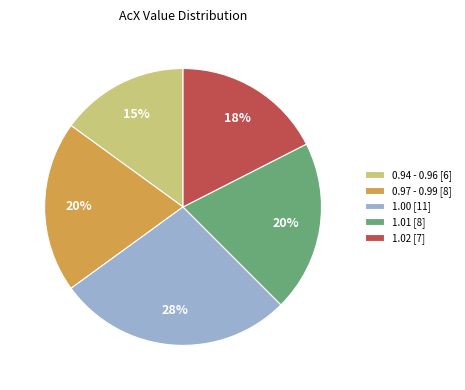

How many segments does this pie chart have?

5